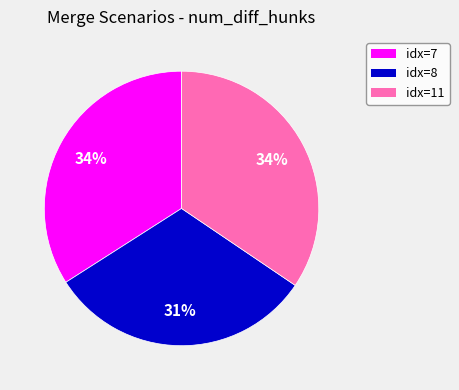

How many slices are in this pie chart?

3